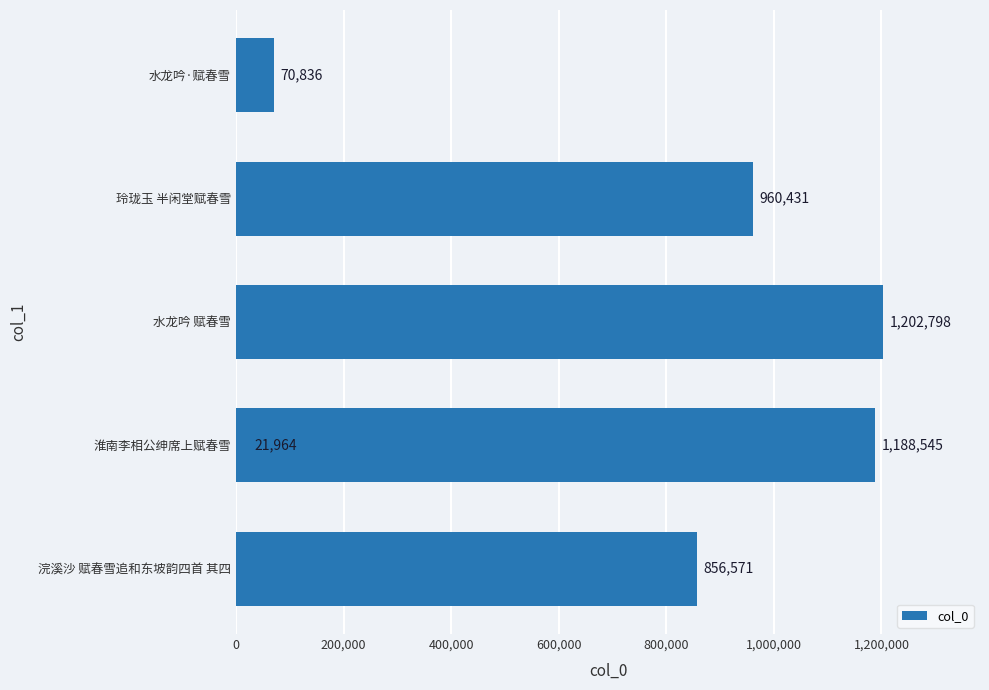

What is the value of the 4th bar from the left?

960431